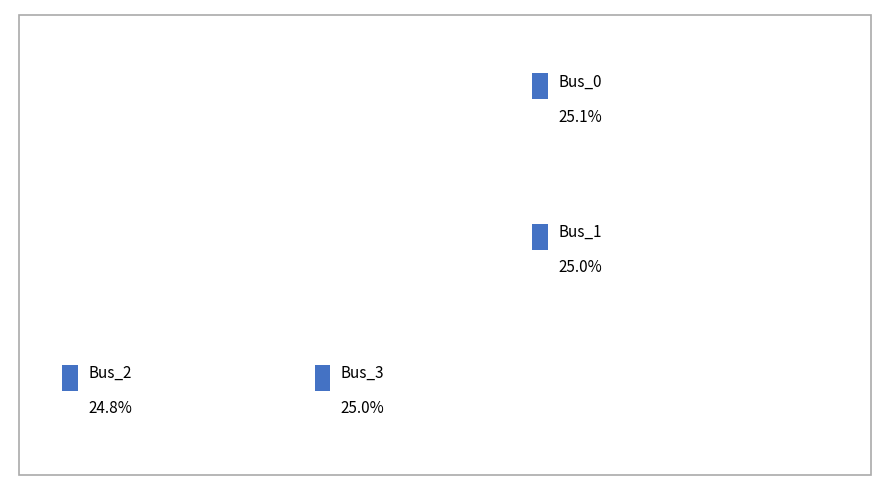

True or false: Bus_0 accounts for 10% of the total.

False